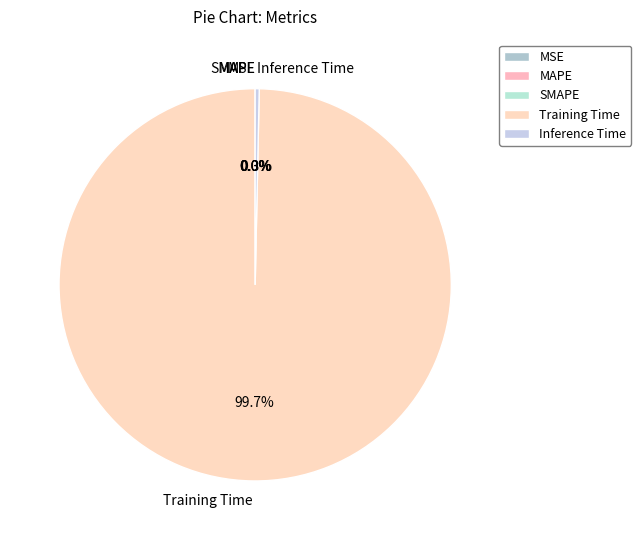

Is Inference Time the majority of the pie?

No